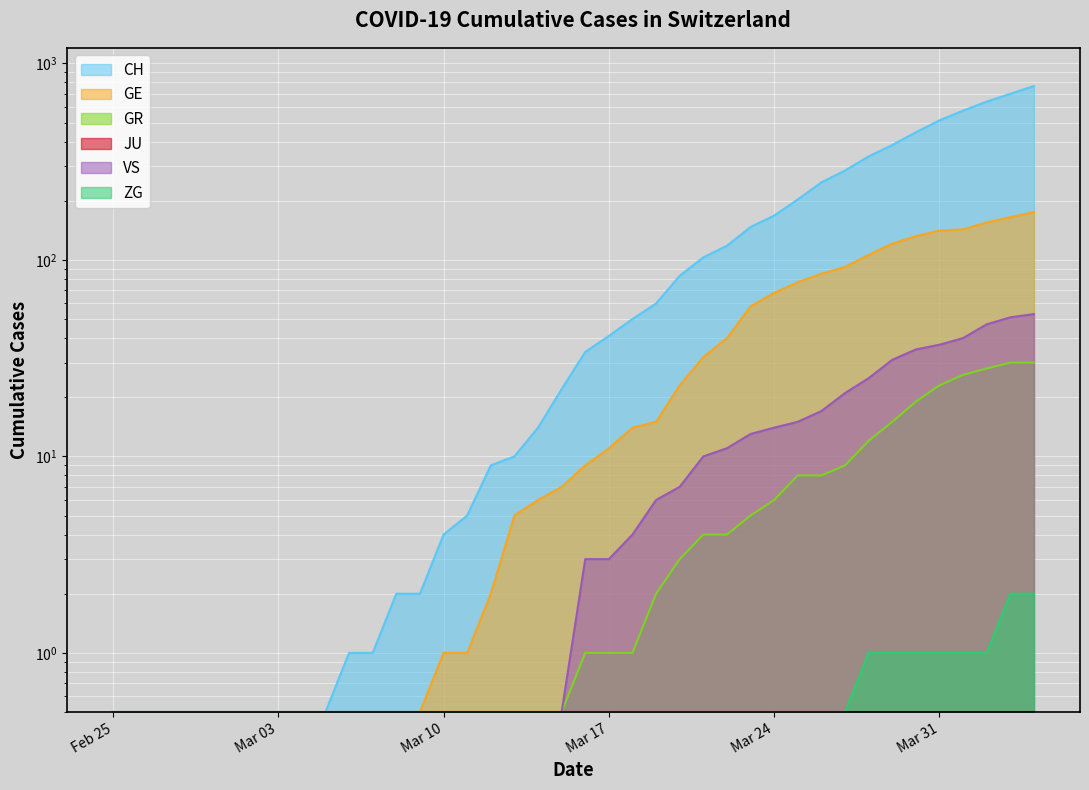

What value does the GR series have at 2020-04-02?

28.0